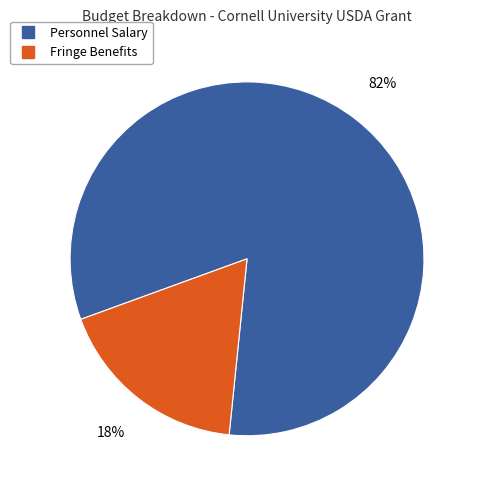

To the nearest percent, what is the average slice percentage?

50%